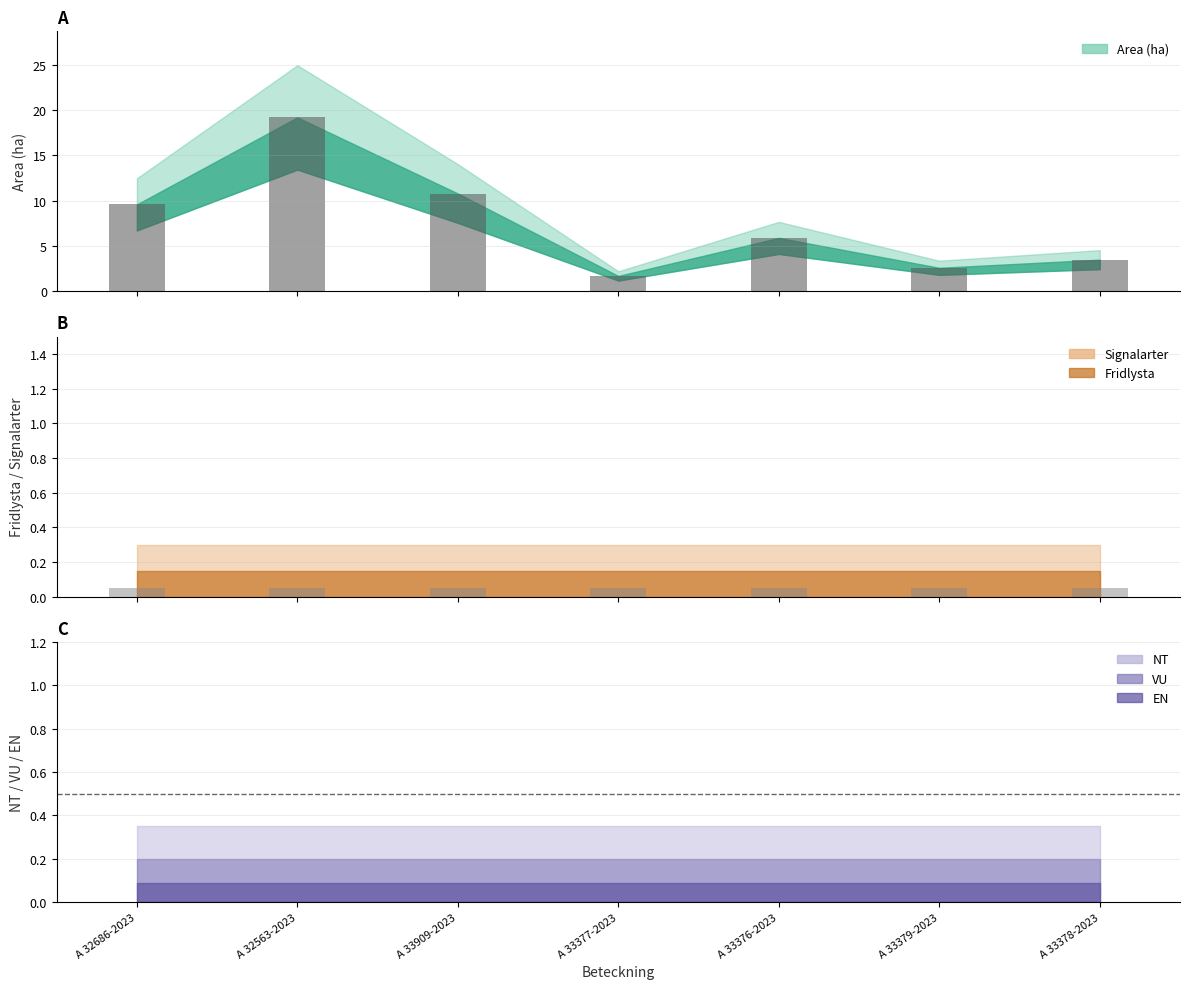

How many bars are there in each group?

6